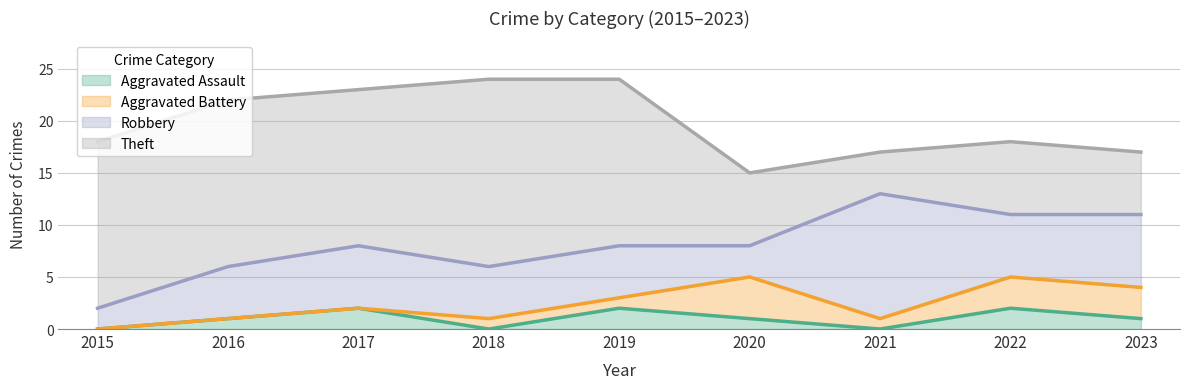

At which label does Aggravated Battery first exceed 1?

2020